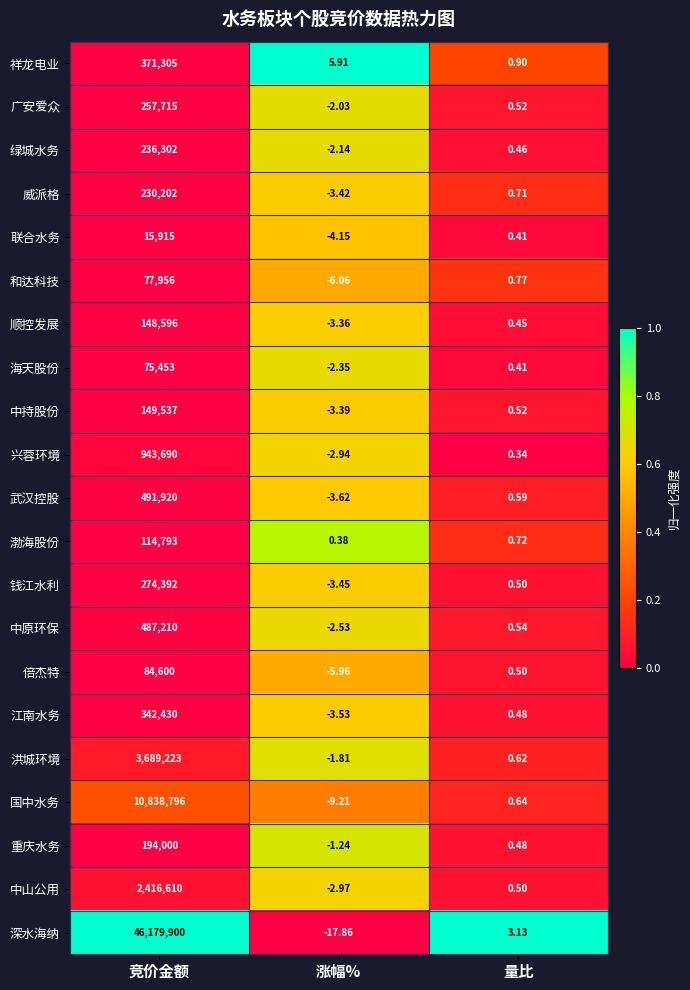

Which series has the widest spread of values?

深水海纳